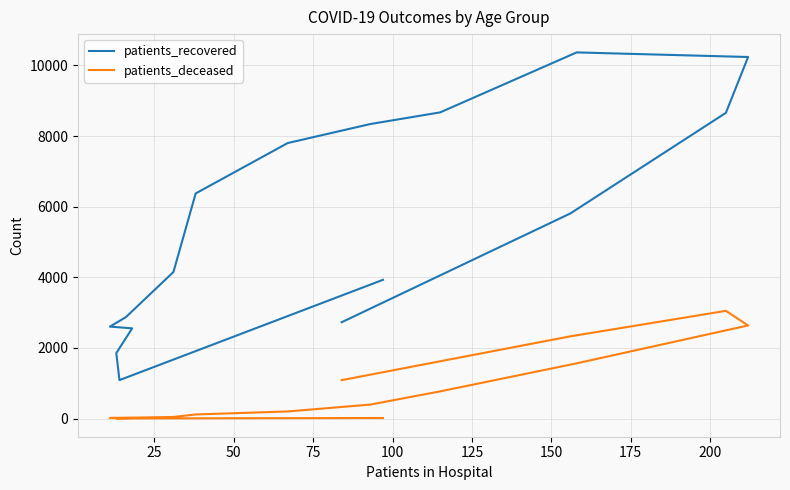

True or false: patients_deceased and patients_recovered intersect in this chart.

False